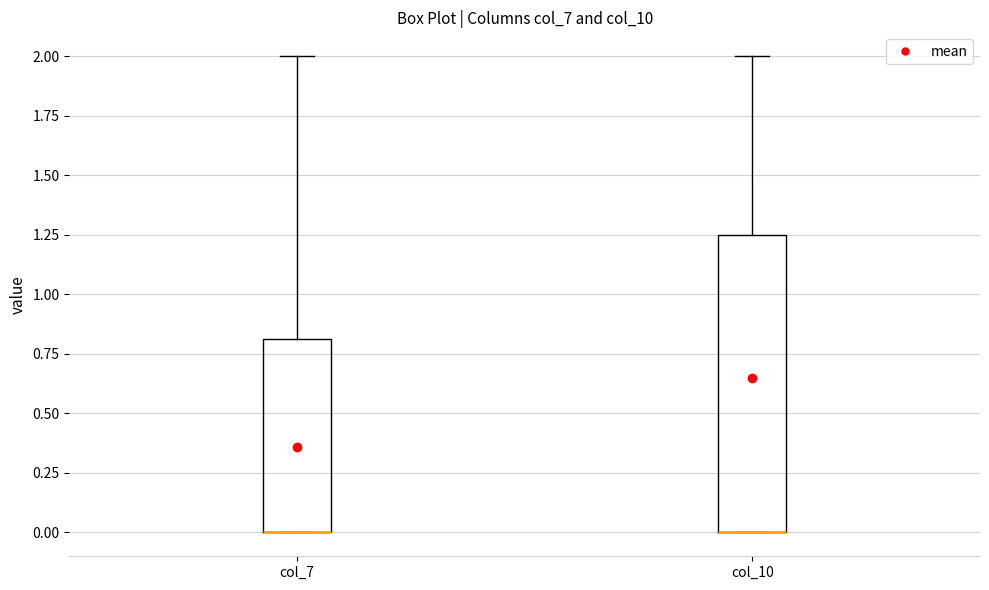

Where does the upper whisker of the box for col_7 end on the y-axis? The values are not printed on the chart, so give them approximately, as read against the axis.

2.00